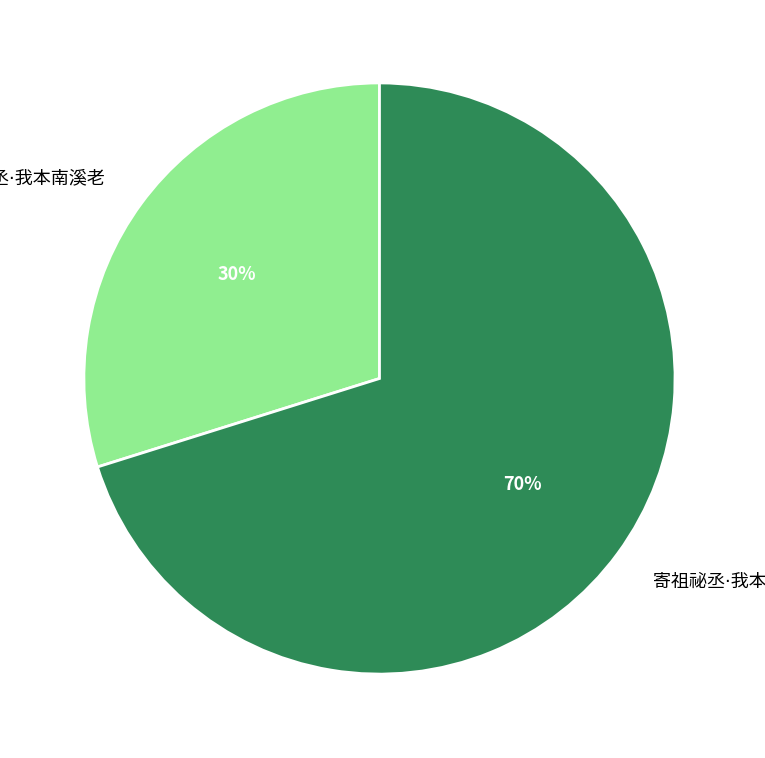

To the nearest percent, what is the difference between the largest and smallest slice percentages?

40%